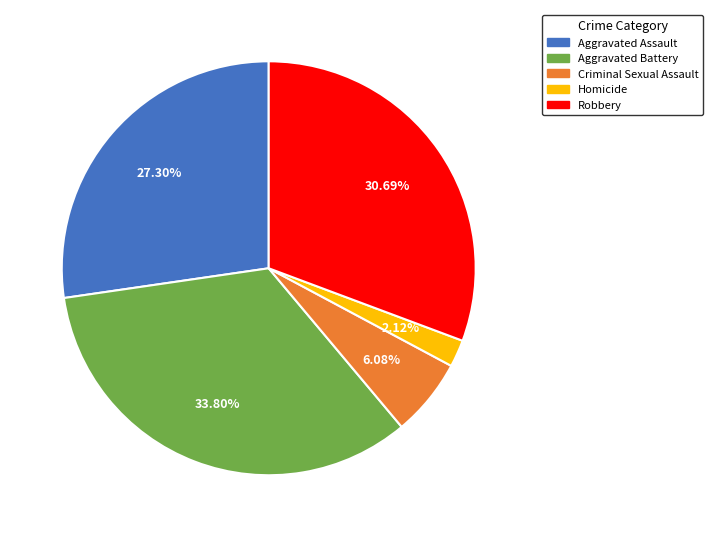

What is the ratio of the value at Homicide to the value at Criminal Sexual Assault?

0.3